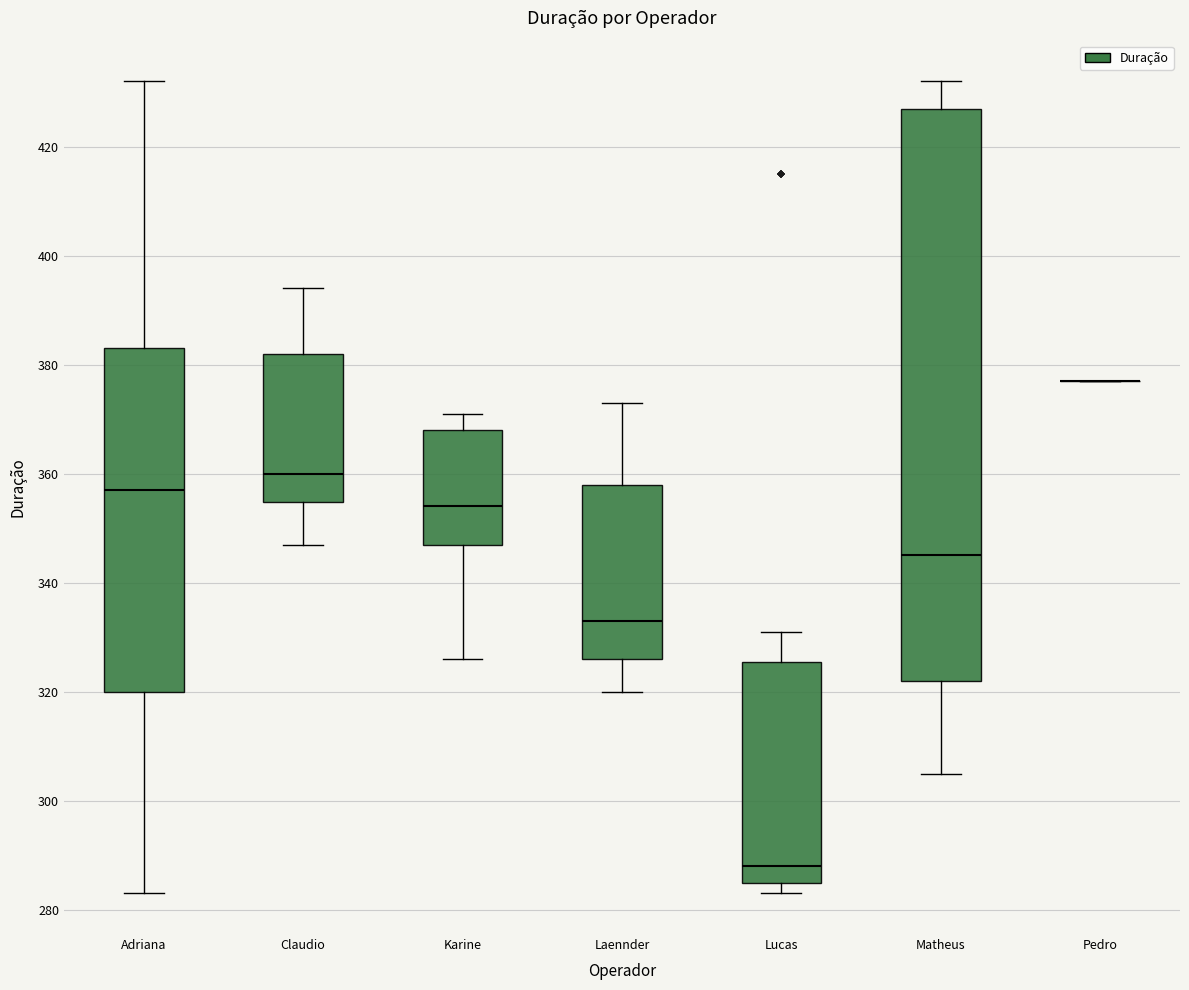

Where does the median line of the box for Karine sit on the y-axis? The values are not printed on the chart, so give them approximately, as read against the axis.

354